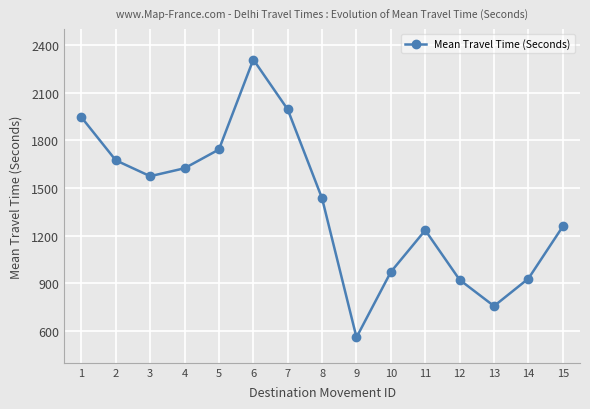

Is it true that the value at 10 is 1610?

False